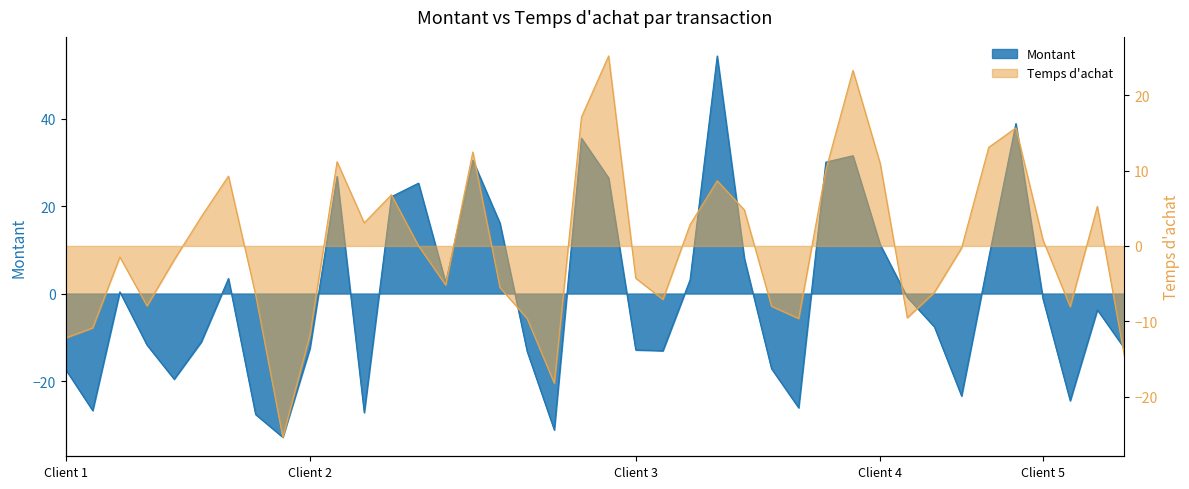

How many intersections are there between Montant and Temps d'achat?

15